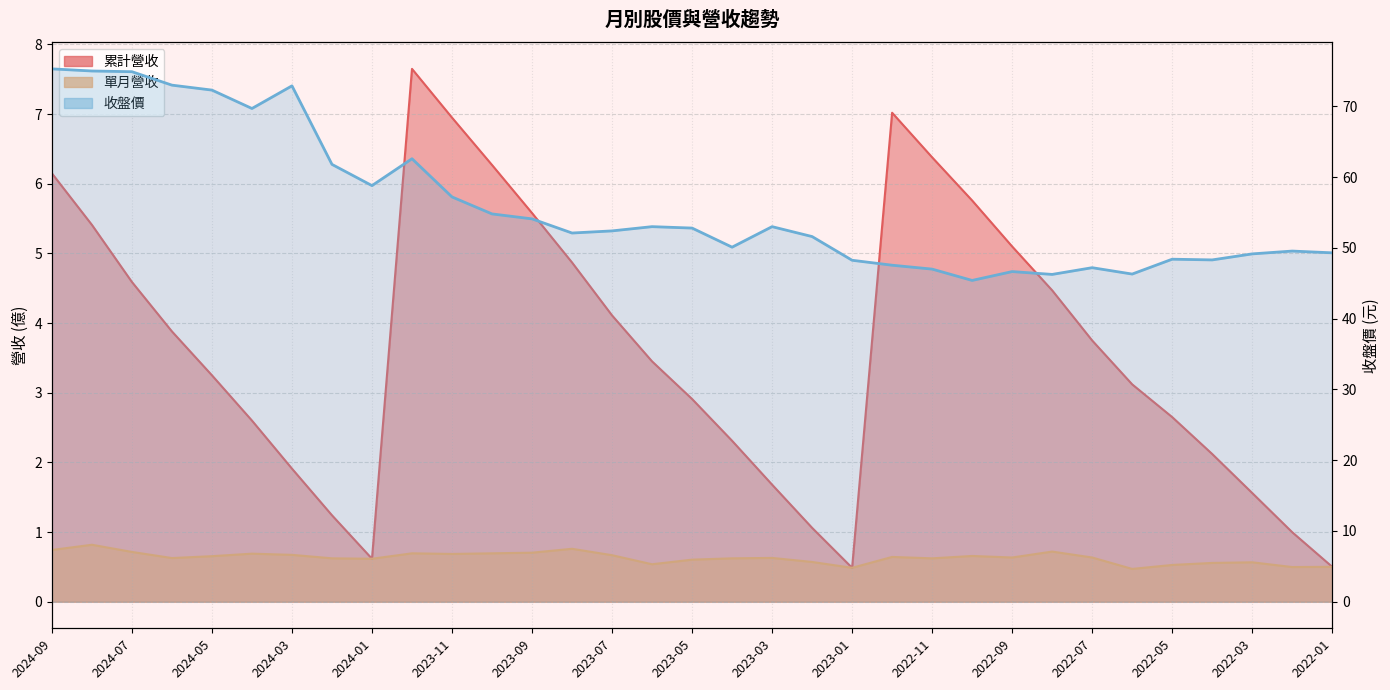

What is the sum of all 單月營收 values?

20.8